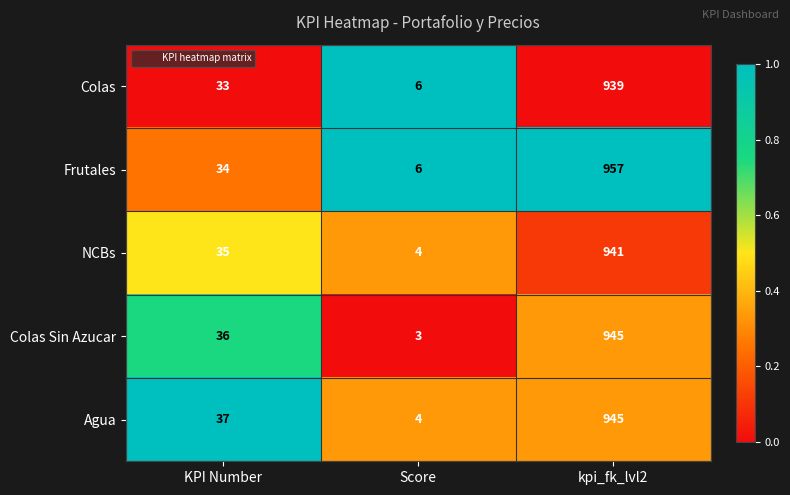

Between KPI Number and kpi_fk_lvl2, which series saw the biggest shift?

Frutales